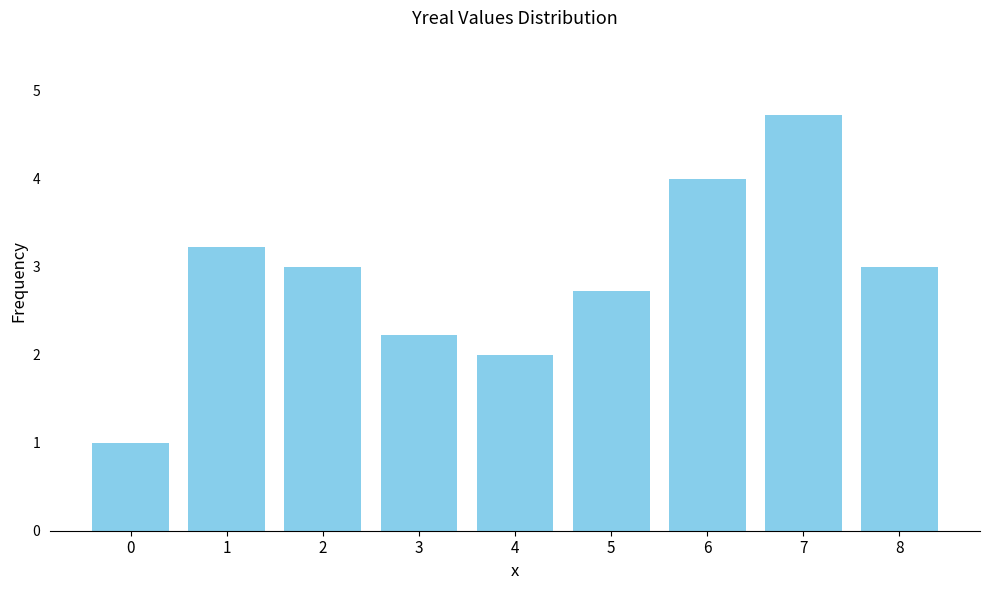

Reading right to left, extract all data points from this chart.

8=3.0	7=4.7	6=4.0	5=2.7	4=2.0	3=2.2	2=3.0	1=3.2	0=1.0